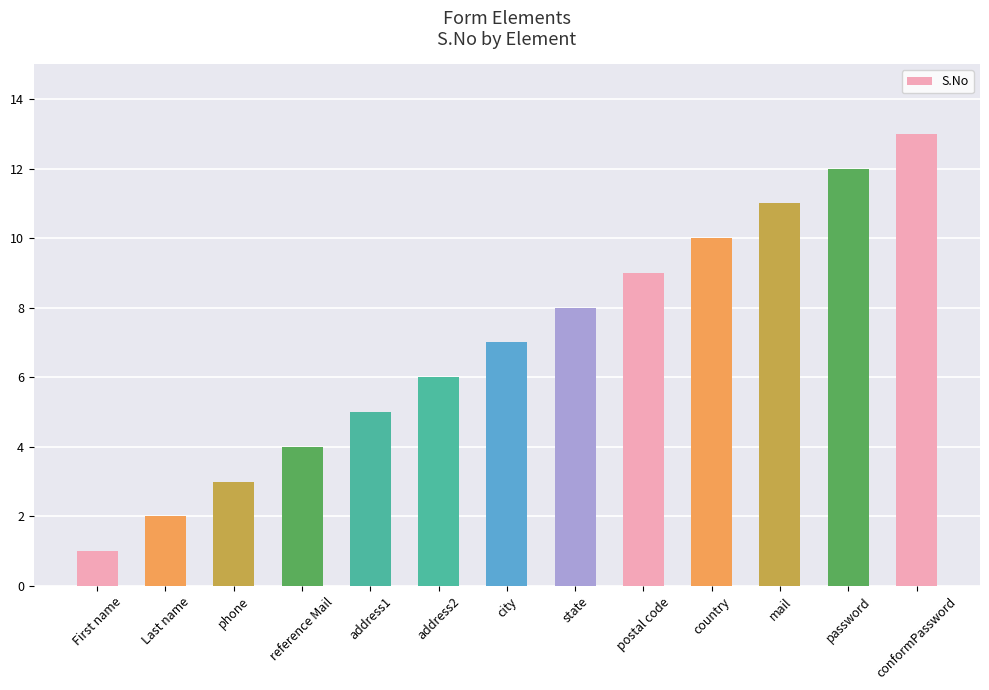

Reading right to left, list all the values displayed in this chart.

conformPassword=13	password=12	mail=11	country=10	postal code=9	state=8	city=7	address2=6	address1=5	reference Mail=4	phone=3	Last name=2	First name=1